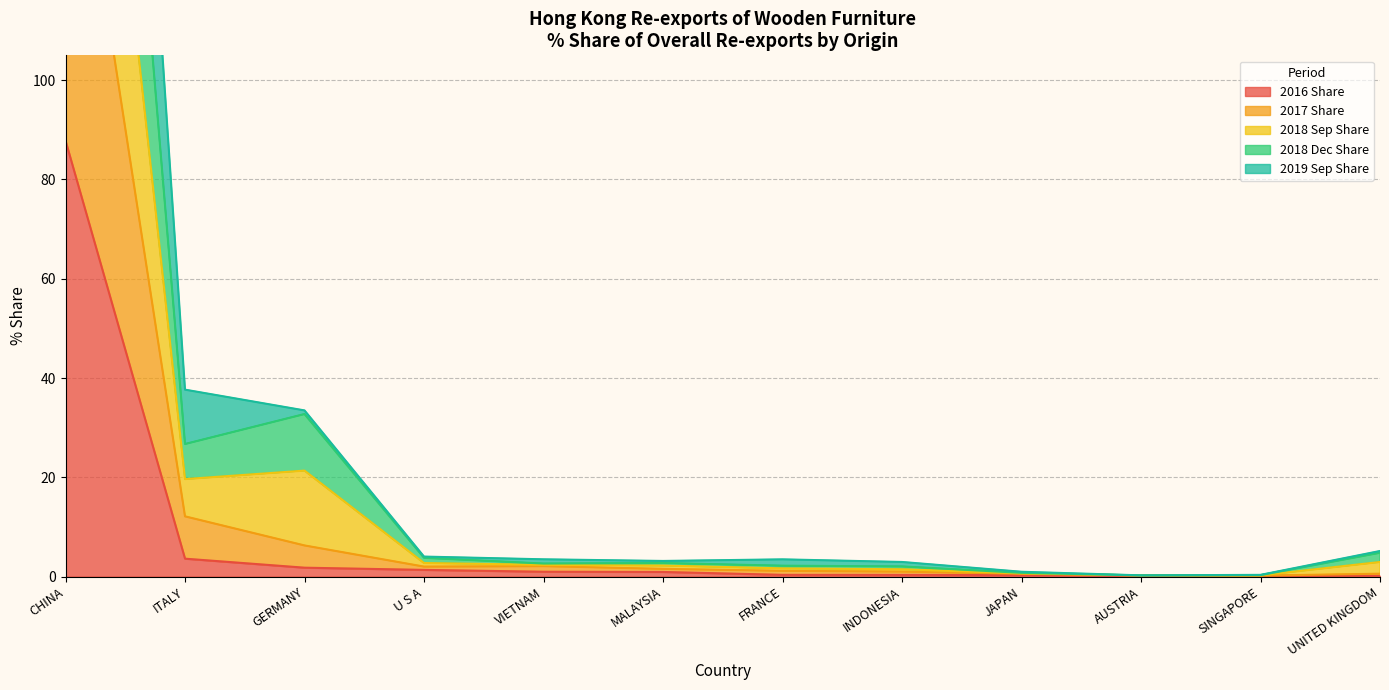

What is the maximum value for 2016 Share?

87.8